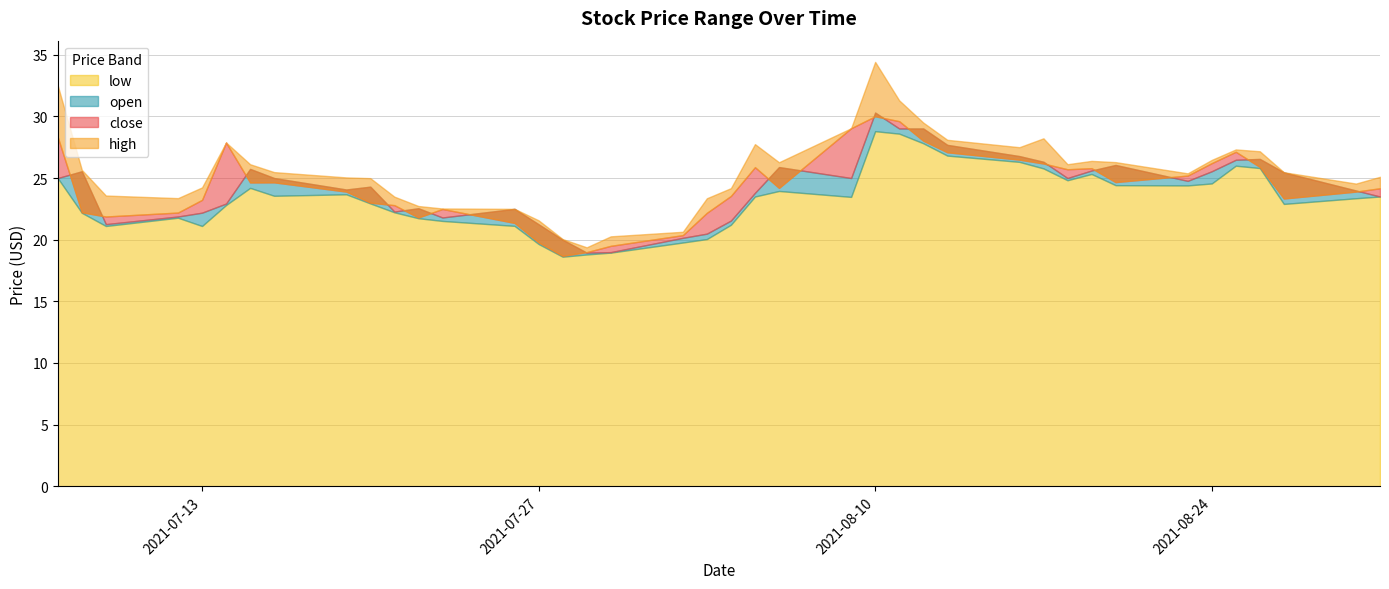

True or false: low has a value of 41.1 at 2021-08-20.

False